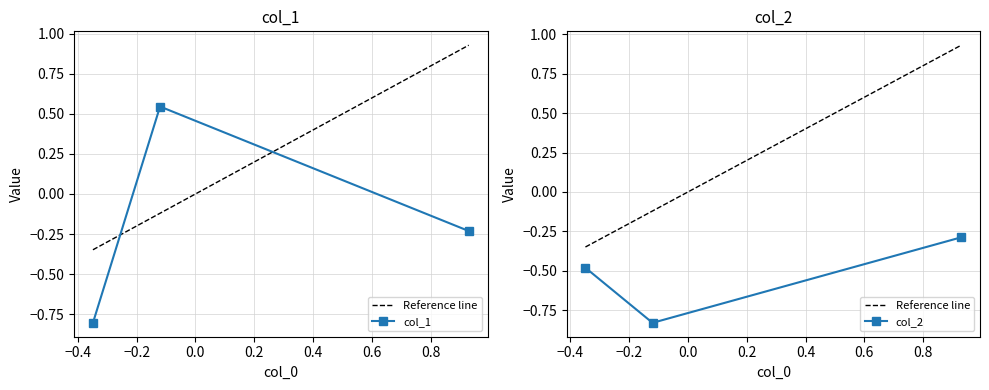

What is the highest value of the col_2 series?

-0.3